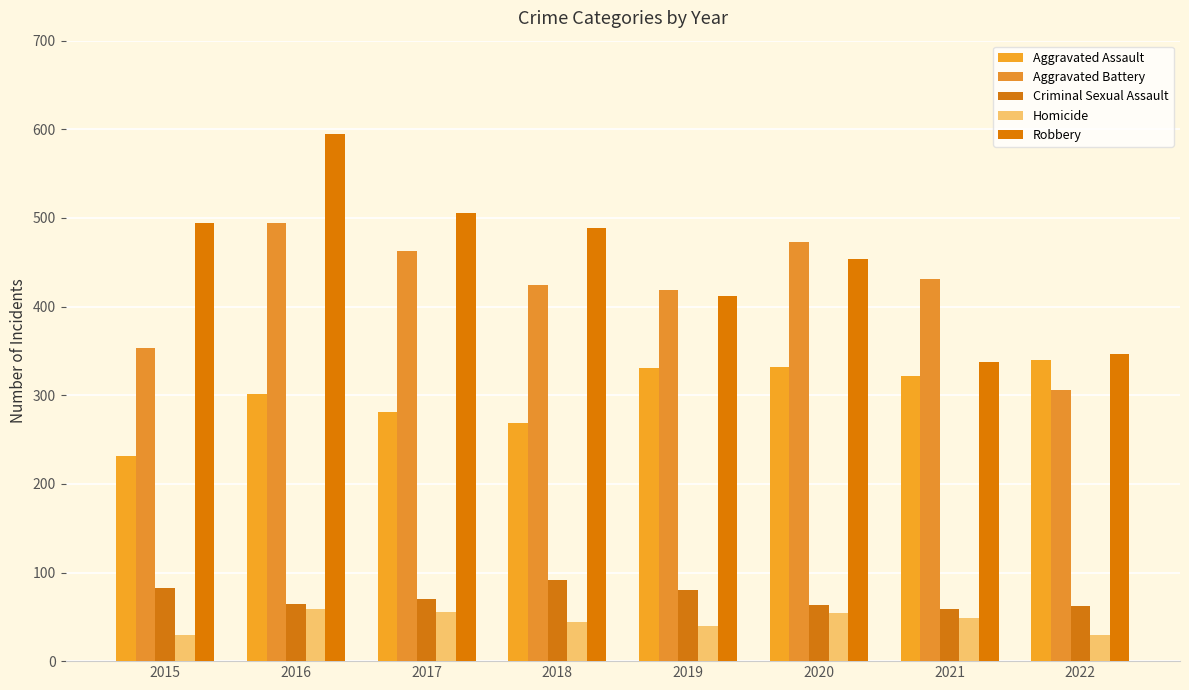

True or false: Robbery has a value of 180 at 2022.

False